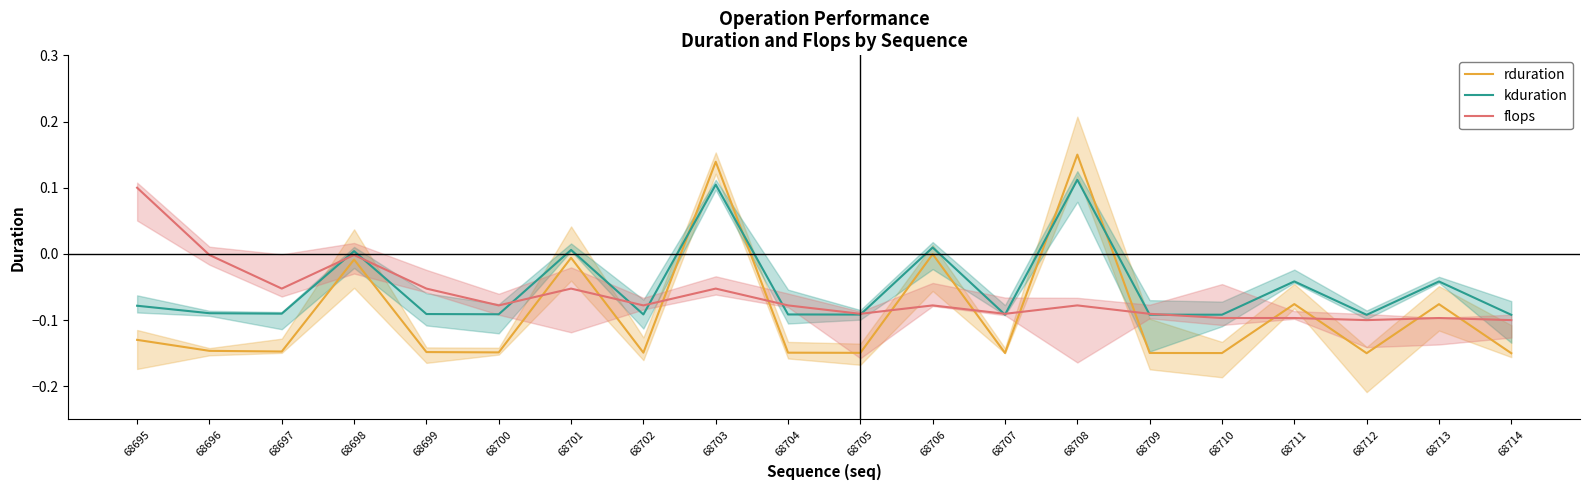

True or false: kduration and flops cross at least once.

True